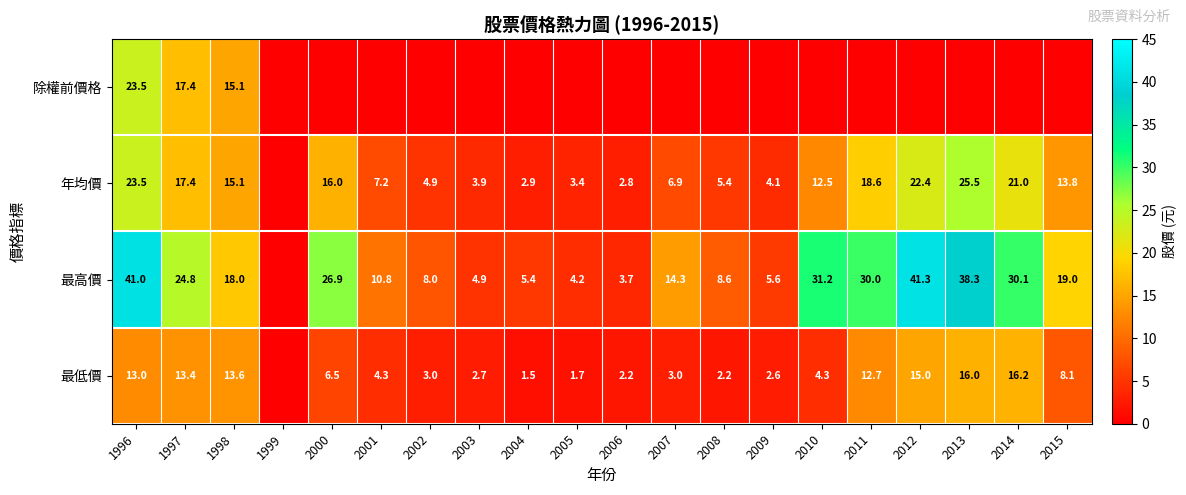

The 年均價 series shows 2.9 at 2004. True or false?

True